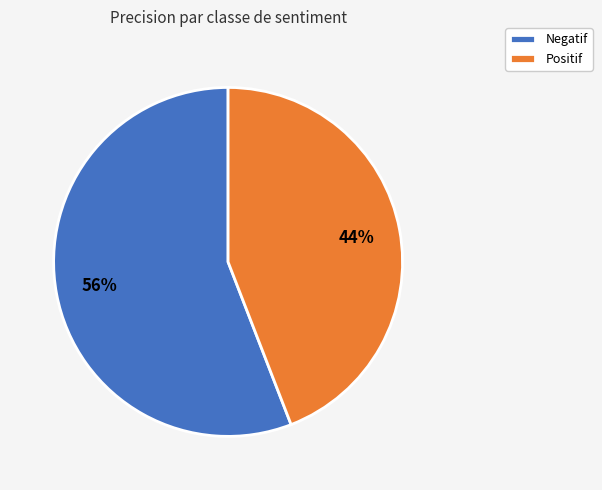

The Positif slice represents 39% of the pie. True or false?

False